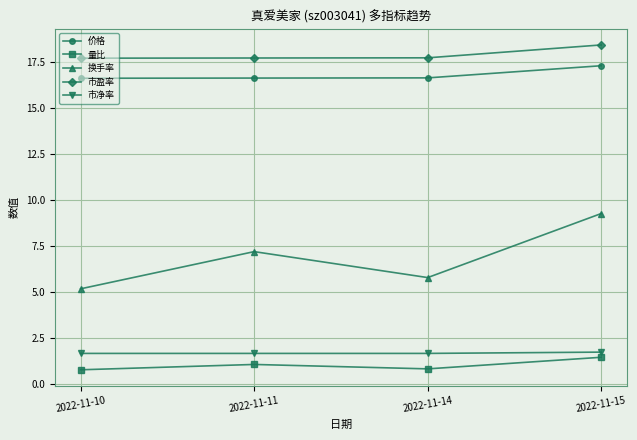

What is the total value across all series at 2022-11-10?

41.9